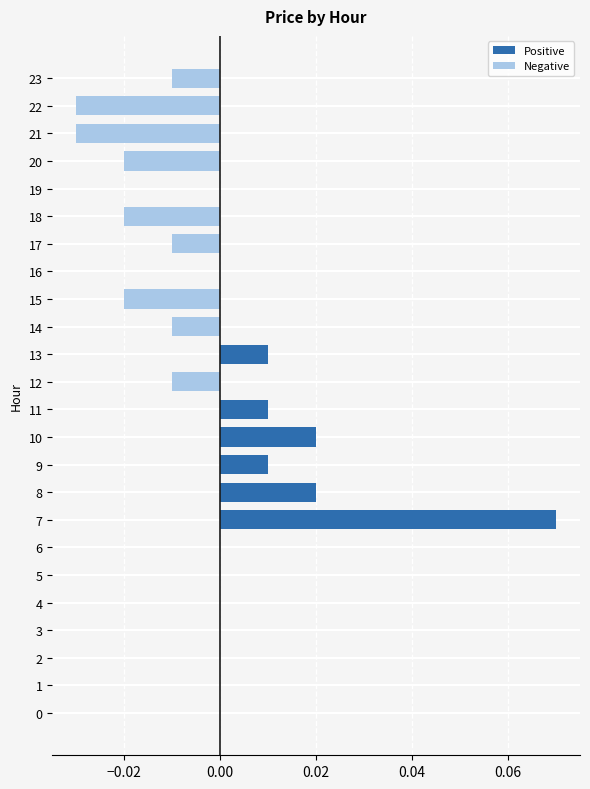

Is it true that the value at 3 is 0.0?

True